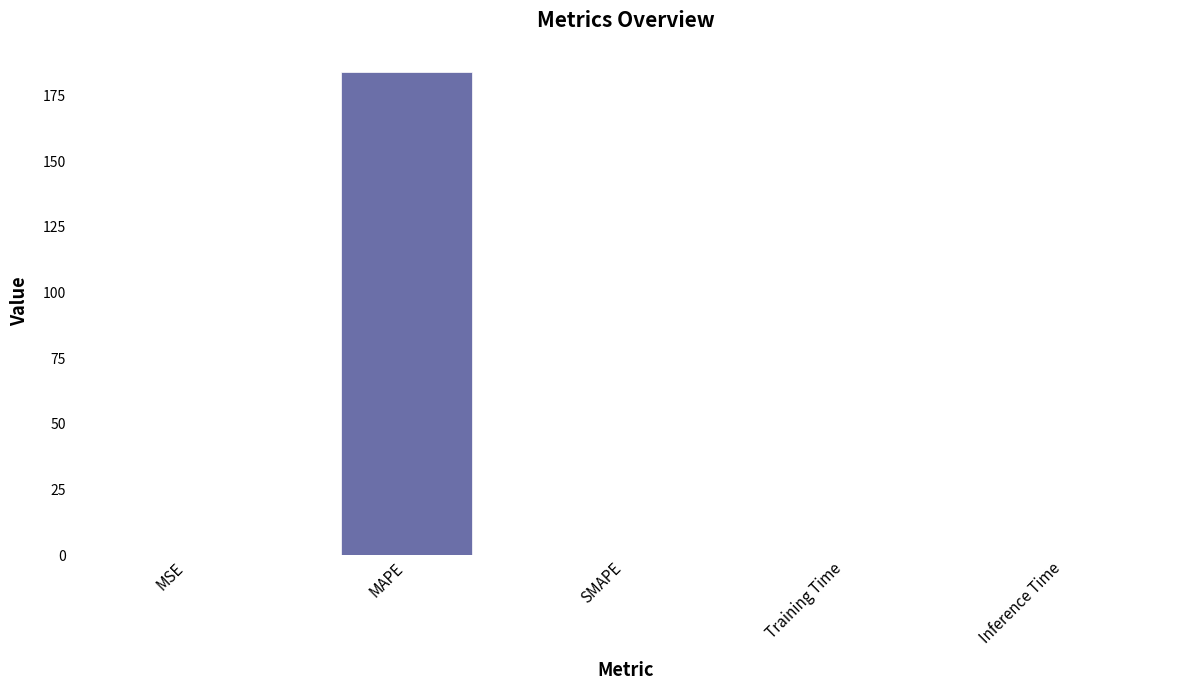

Are the bars grouped side by side (vs. stacked)?

No